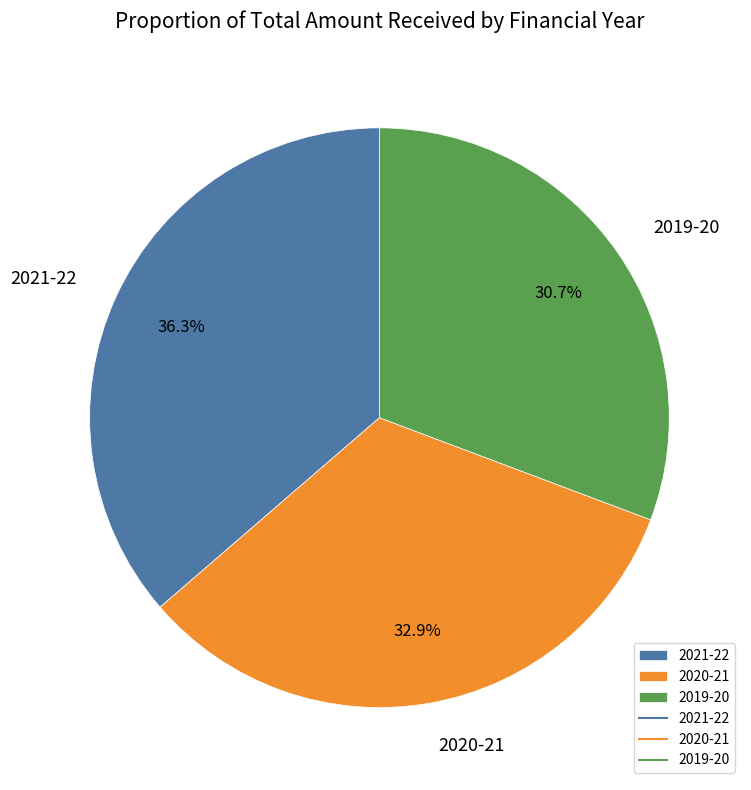

To the nearest percent, what is the combined percentage of 2021-22 and 2020-21?

69%